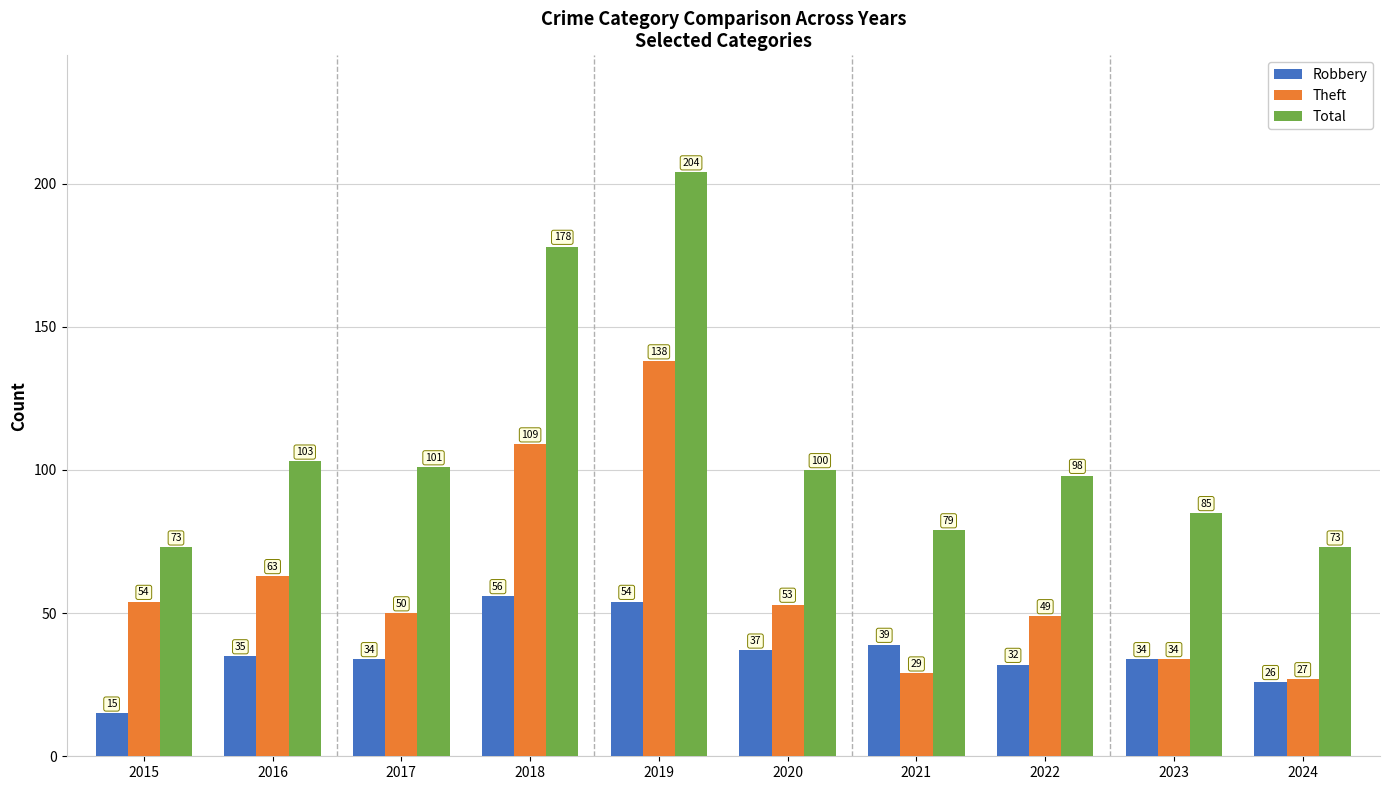

How many data points does each series have?

10